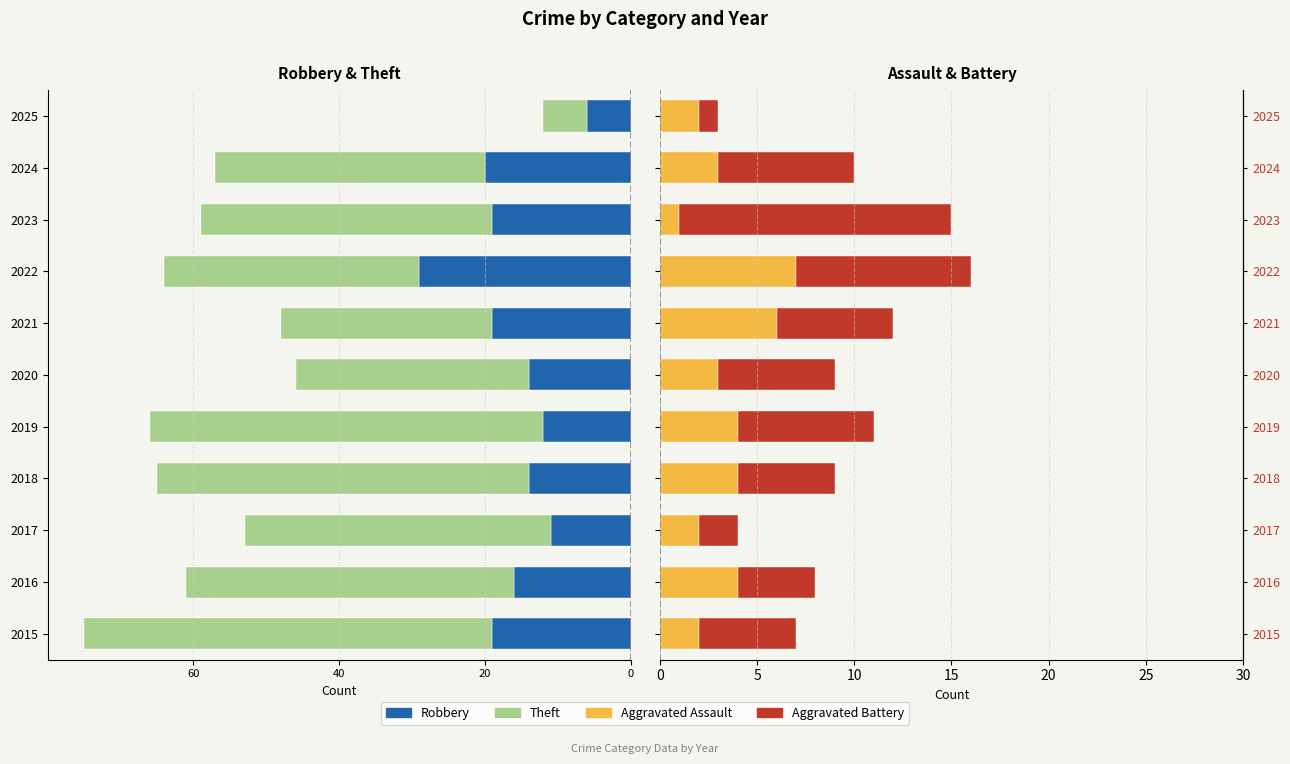

What is the difference between the Robbery values at 2024 and 2023?

1